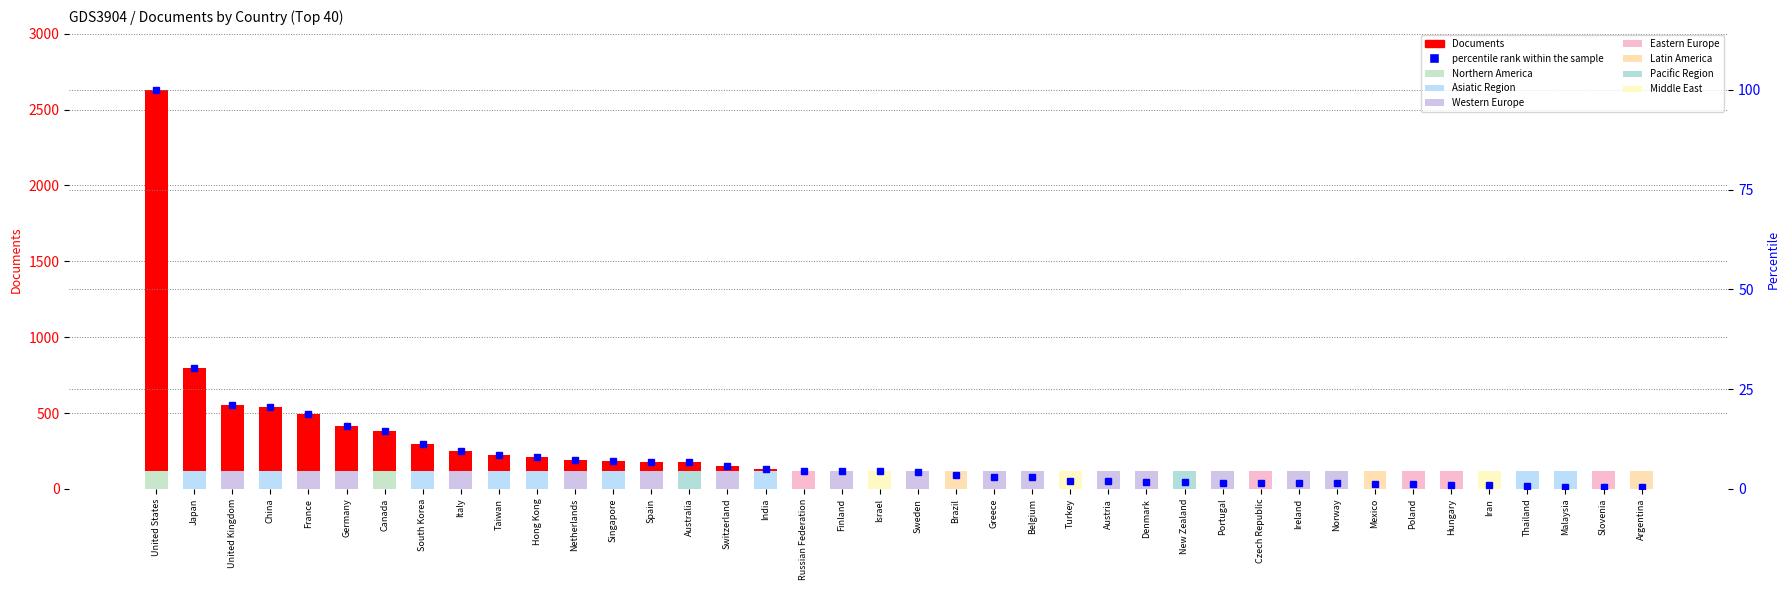

Is it true that percentile rank within the sample equals 6.2 at Italy?

False